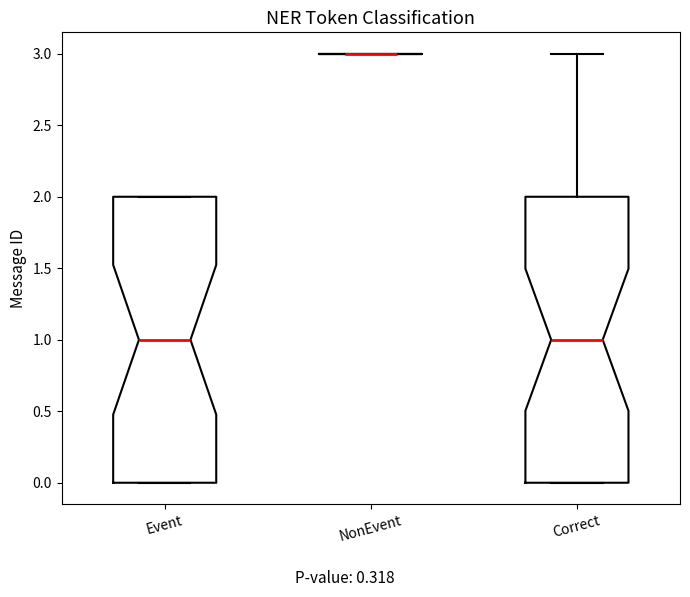

Reading left to right, transcribe this box plot: for each box, give where its median line is, the range the box spans, and where its two whiskers end, as read against the y-axis. The values are not printed on the chart, so give them approximately, as read against the axis.

Event: median 1, box 0 to 2, whiskers 0 to 2
NonEvent: box collapsed to a line at 3, whiskers 3 to 3
Correct: median 1, box 0 to 2, whiskers 0 to 3